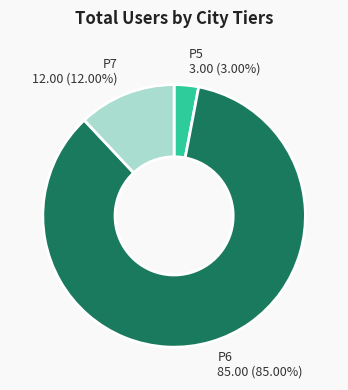

To the nearest percent, what is the combined percentage of P7 and P6?

97%